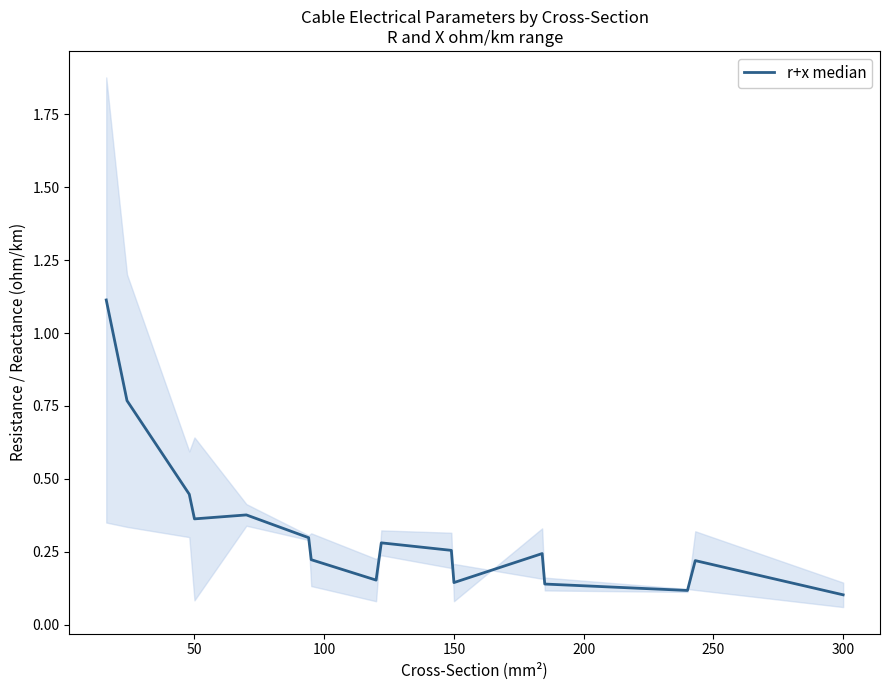

True or false: the data shows 0.4 at 8.

False